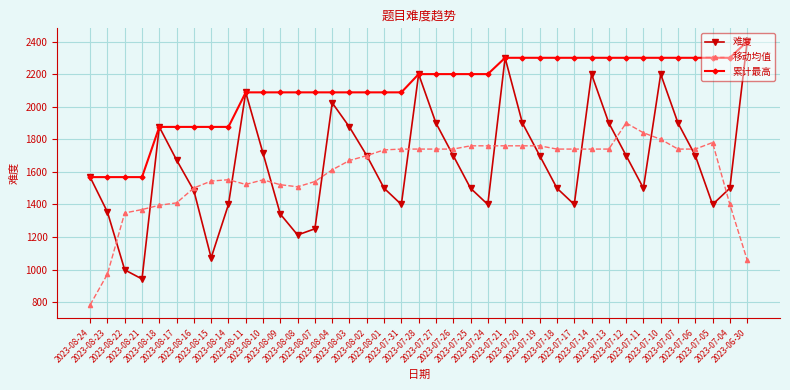

True or false: 移动均值 and 累计最高 cross at least once.

False